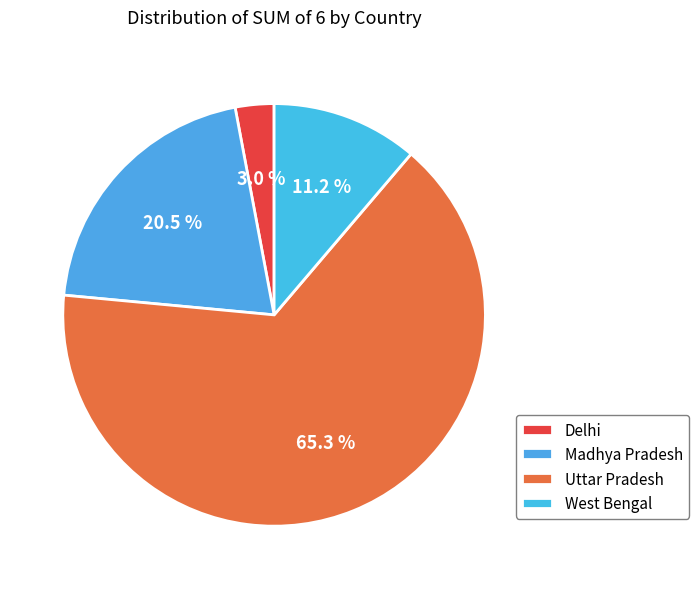

Which category has the smallest portion of the pie?

Delhi